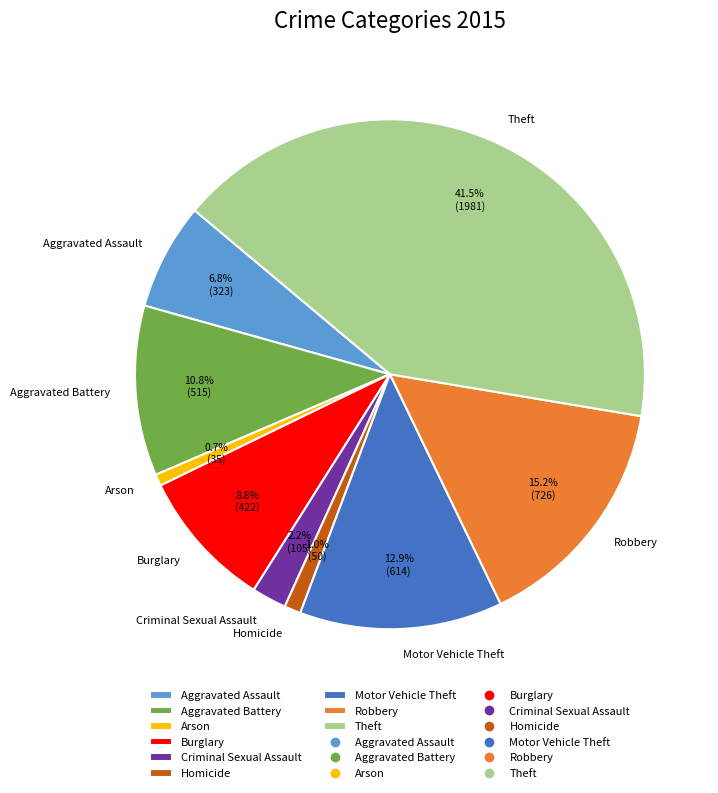

Which category has the biggest portion of the pie?

Theft